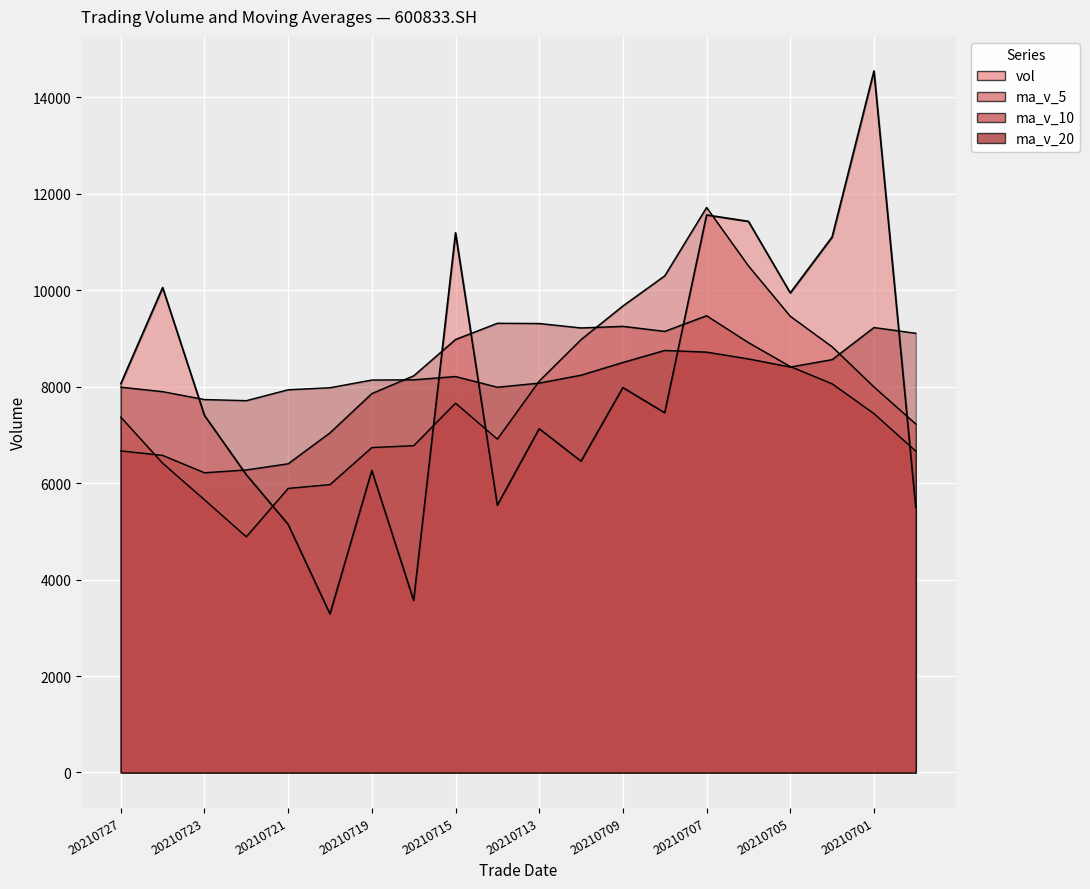

What is the spread (max minus min) of values at 20210720?

4691.1